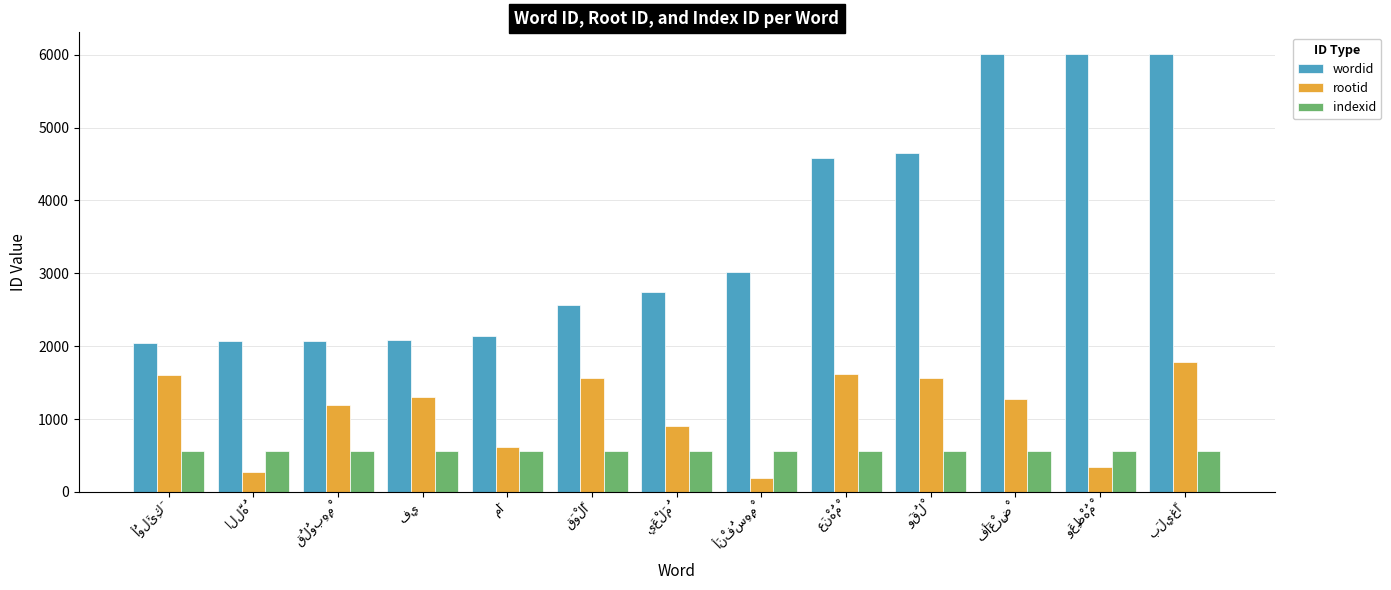

What is the minimum value shown in the chart?

189